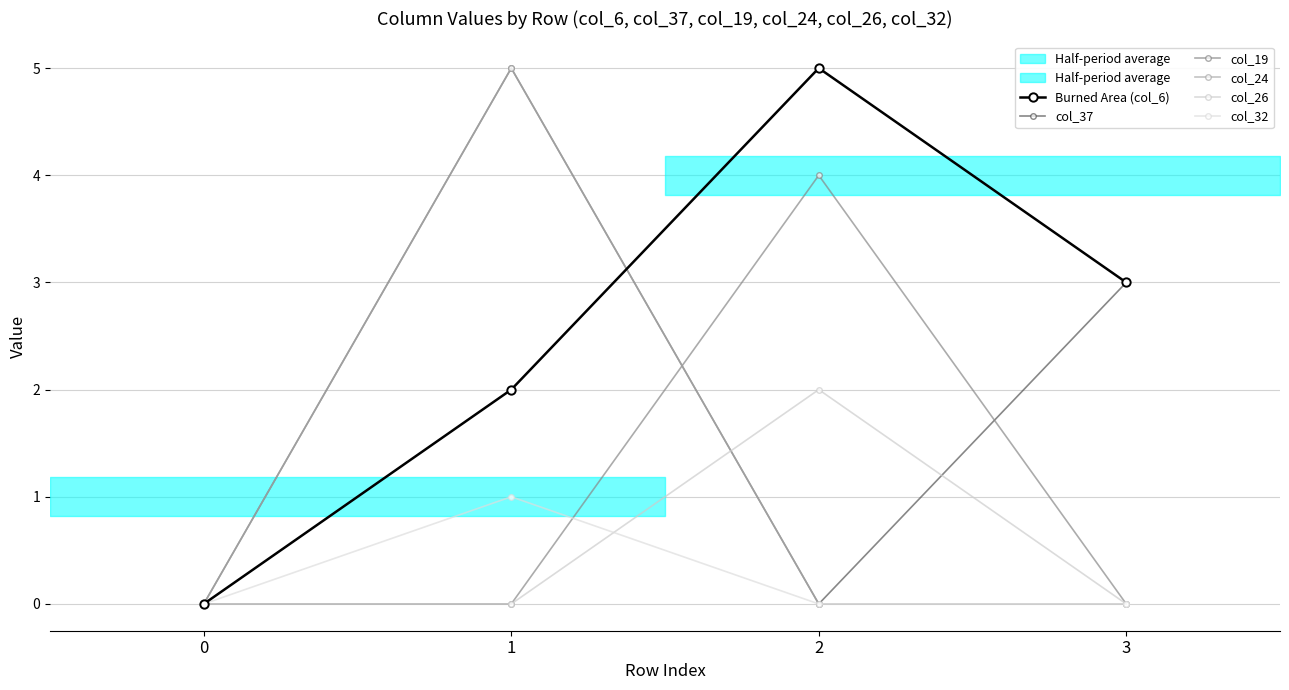

True or false: col_26 and col_37 cross at least once.

True